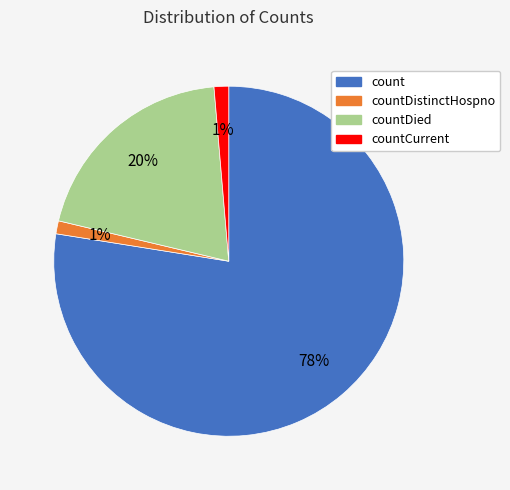

To the nearest percent, what is the average slice percentage?

25%